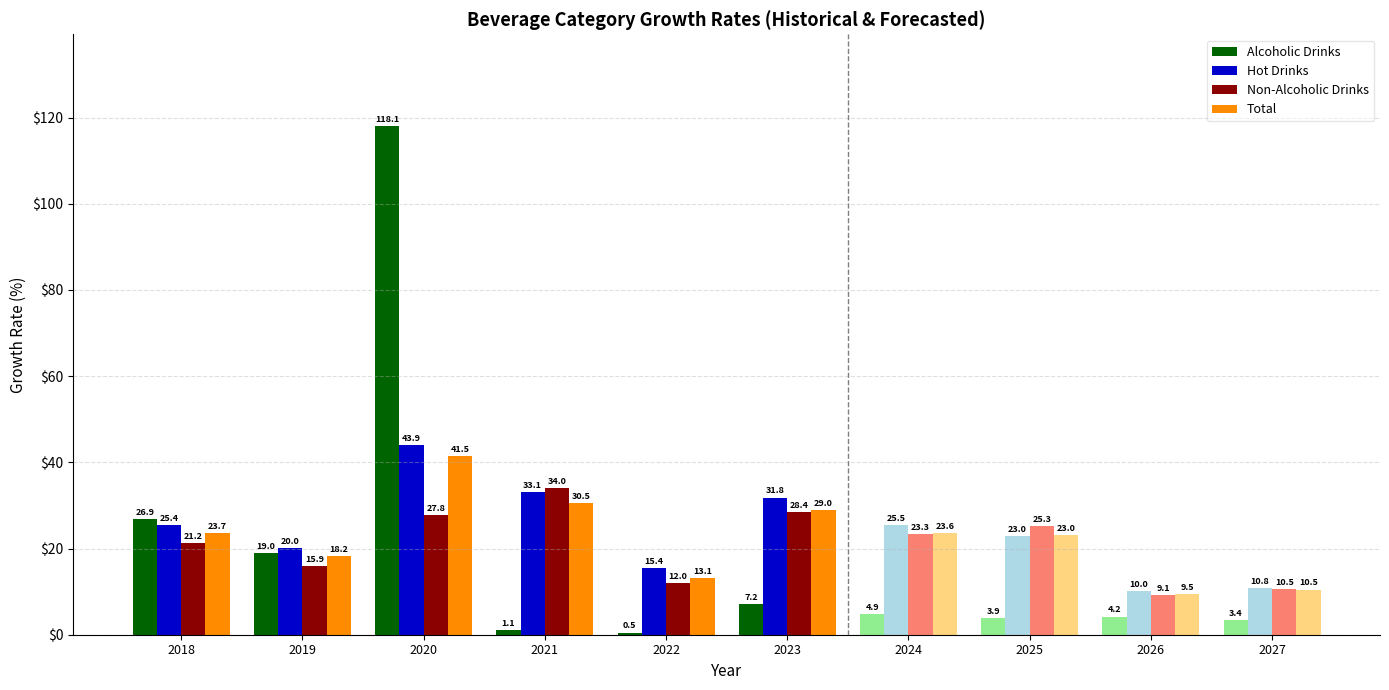

At which category is the sum across all series the highest?

2020